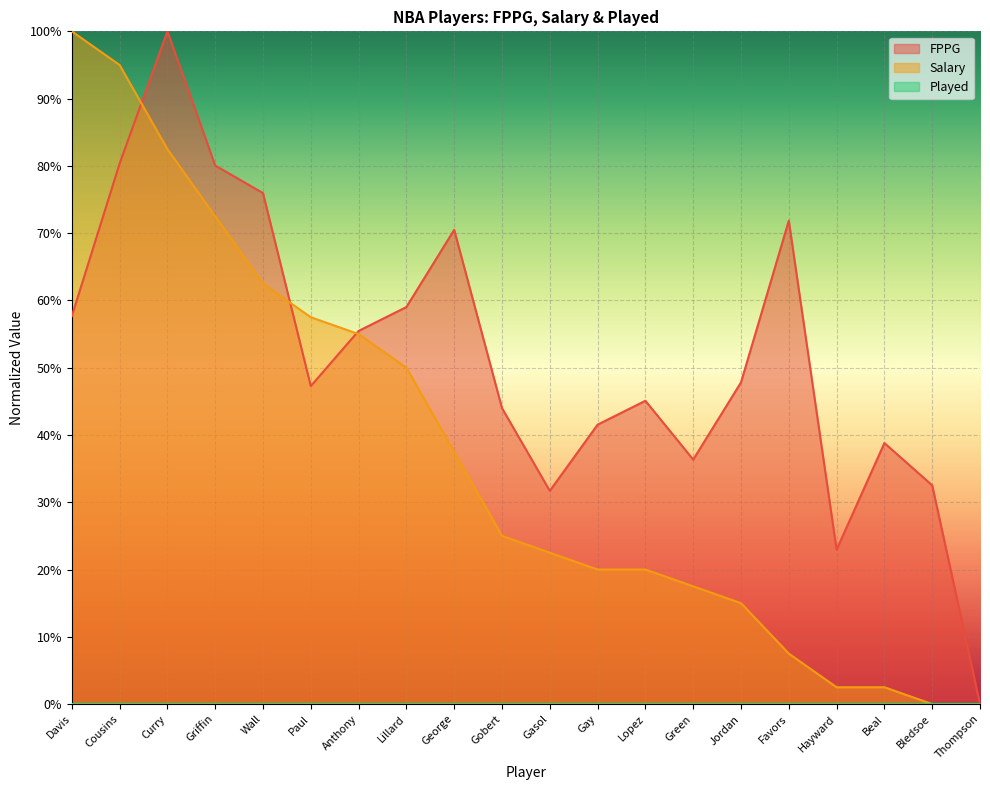

True or false: Salary and FPPG intersect in this chart.

True